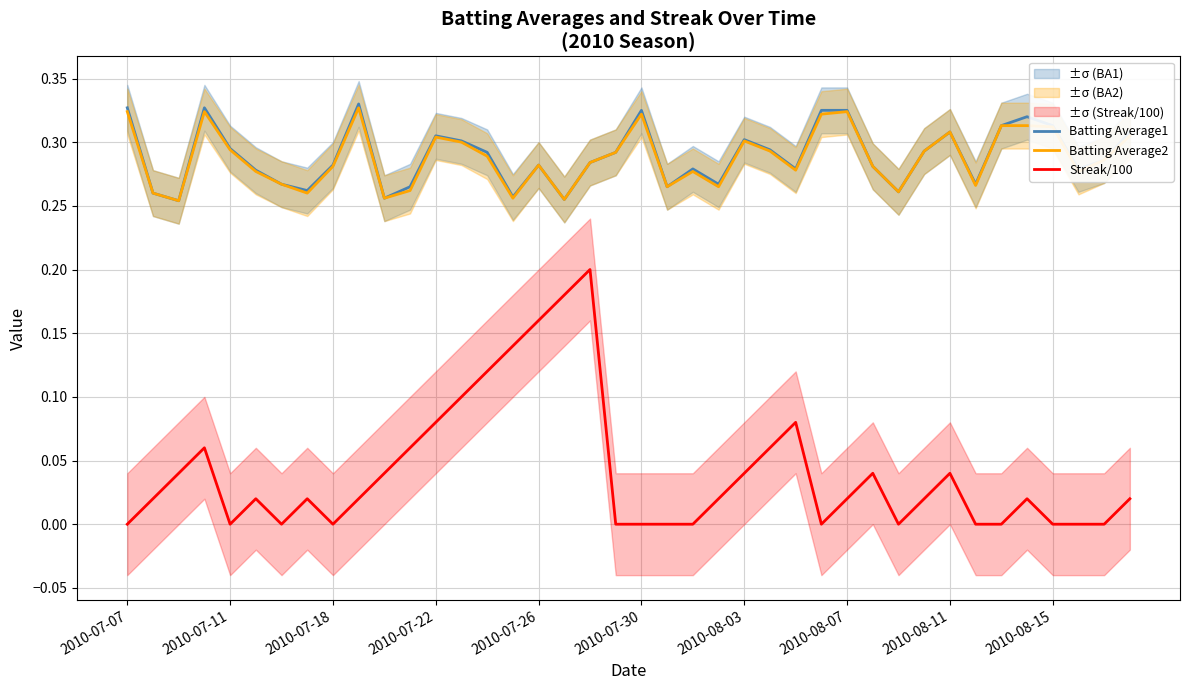

What is the sum of all Streak/100 values?

1.6